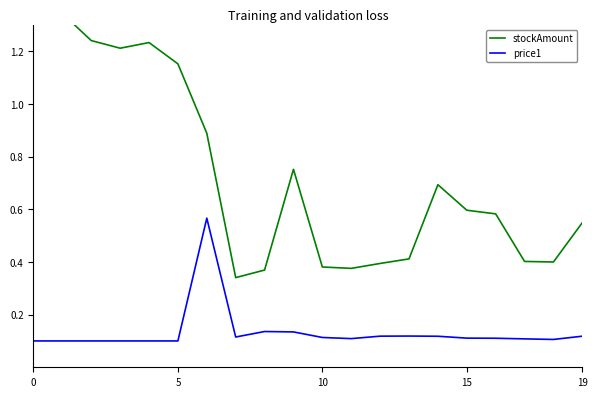

At which label is stockAmount closest to 0?

7